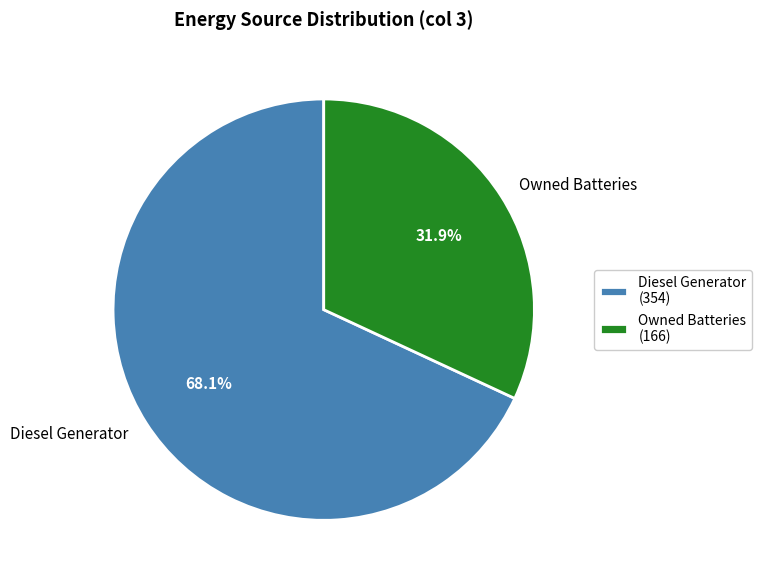

Is there a majority slice in this chart?

Yes